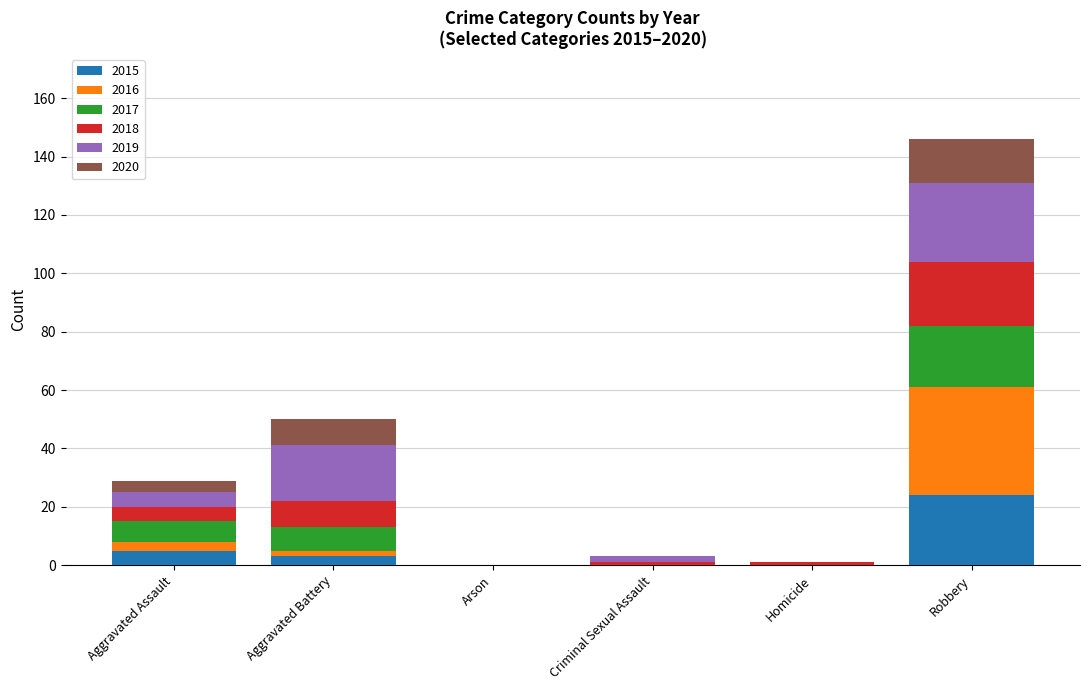

What is the maximum value for 2015?

24